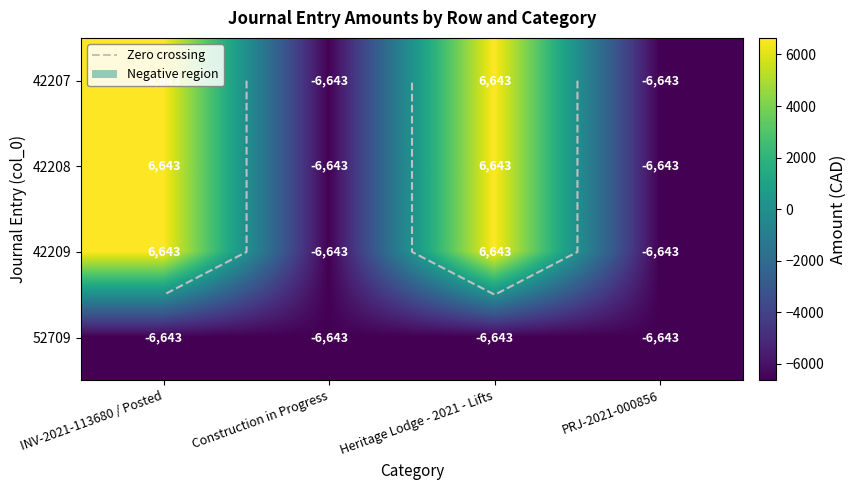

What is the sum of the 52709 values at INV-2021-113680 / Posted and PRJ-2021-000856?

-13286